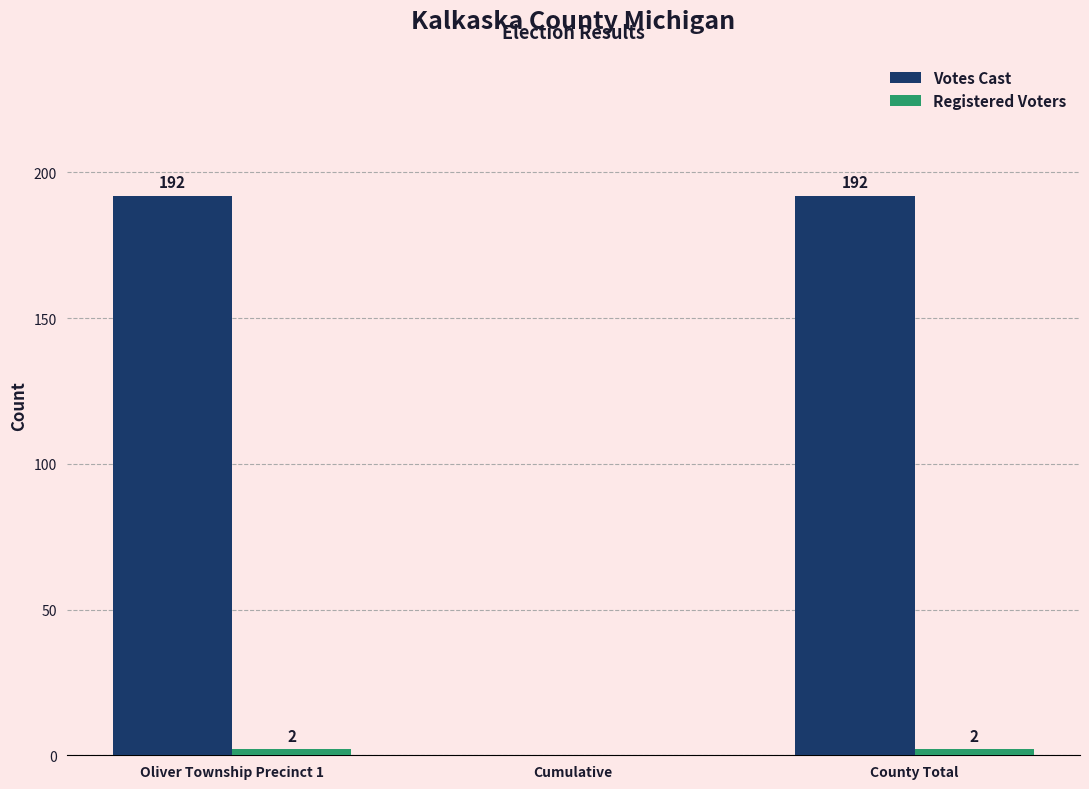

Which series changed the most between Oliver Township Precinct 1 and Cumulative?

Votes Cast